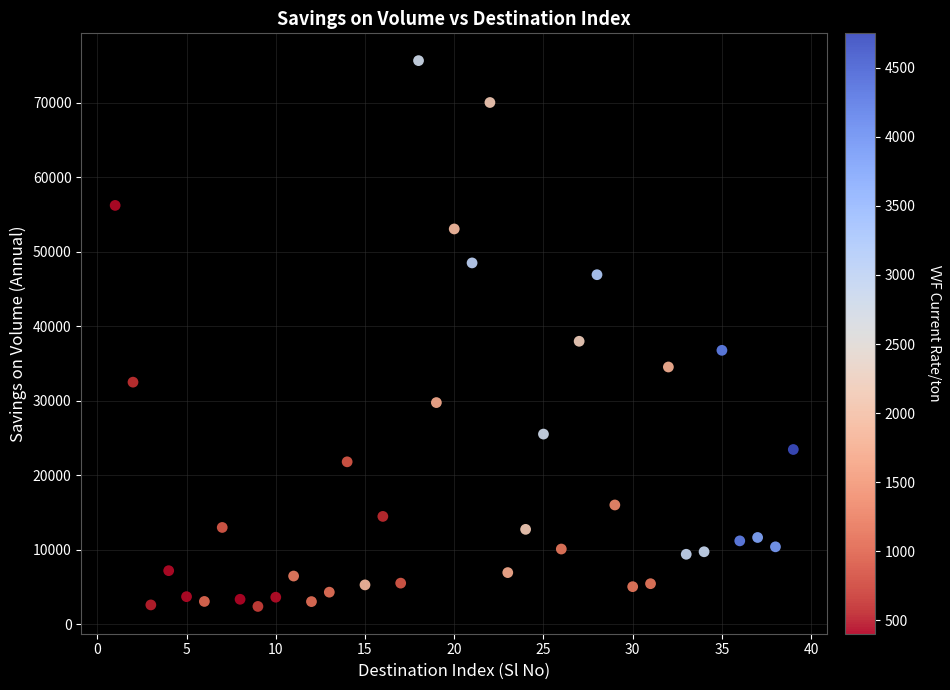

What Y value in the scatter plot is closest to 39027?

37988.0